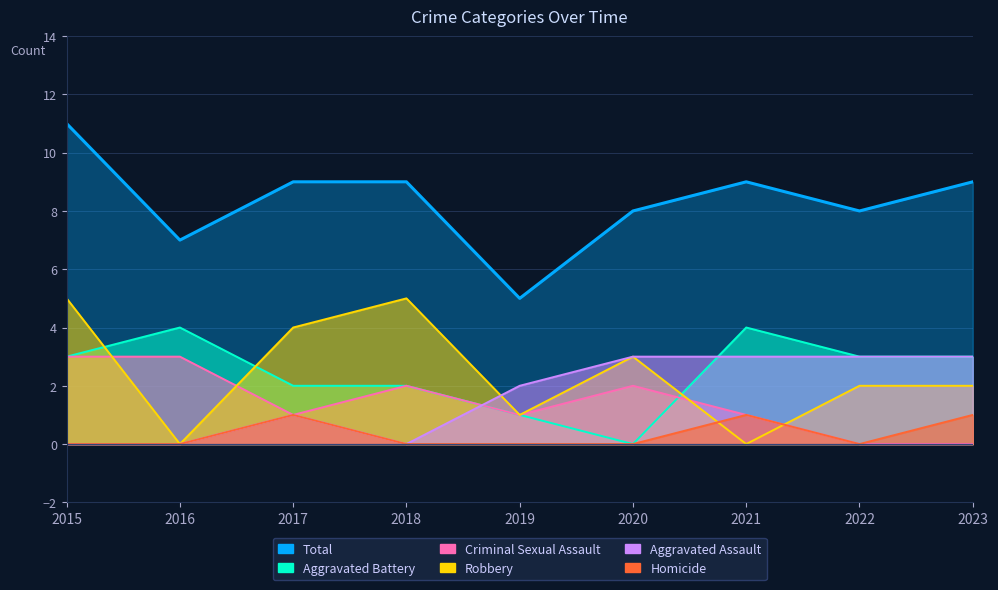

Which label corresponds to the smallest value in the chart?

2015